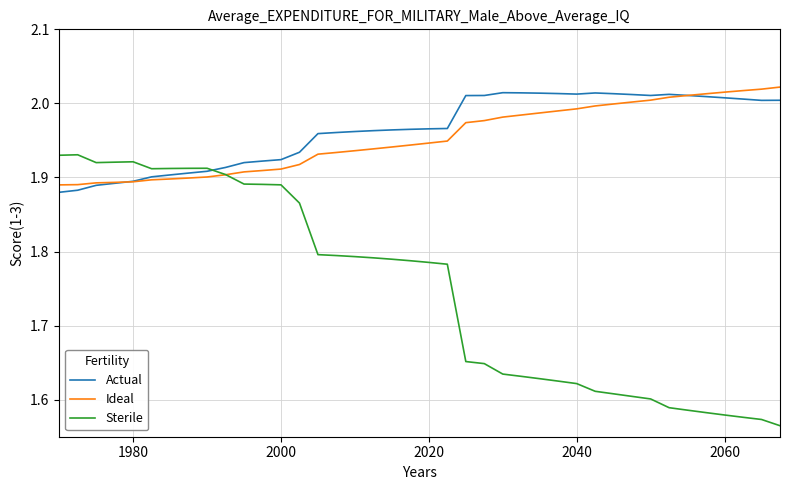

Which series has the largest range (max minus min)?

Sterile